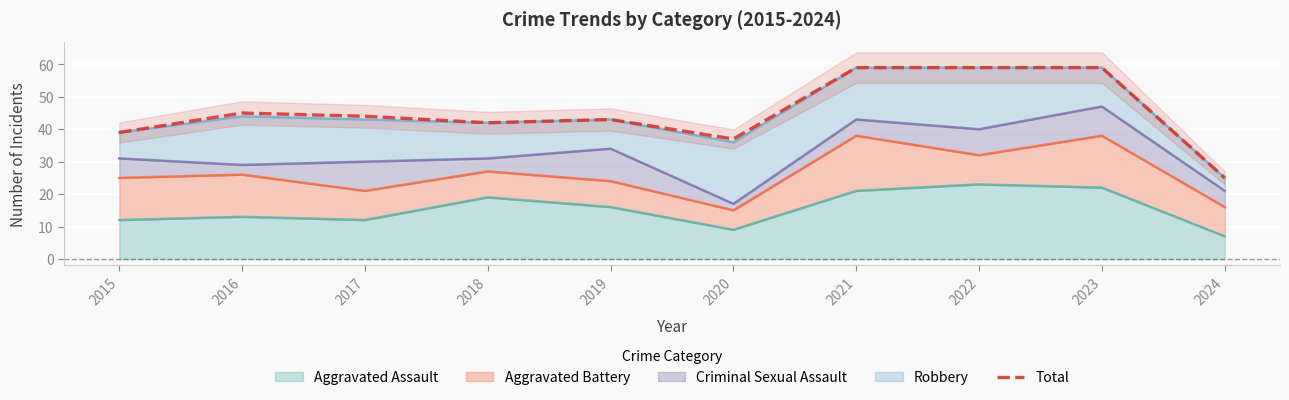

Between 2023 and 2016, which is larger?

2023